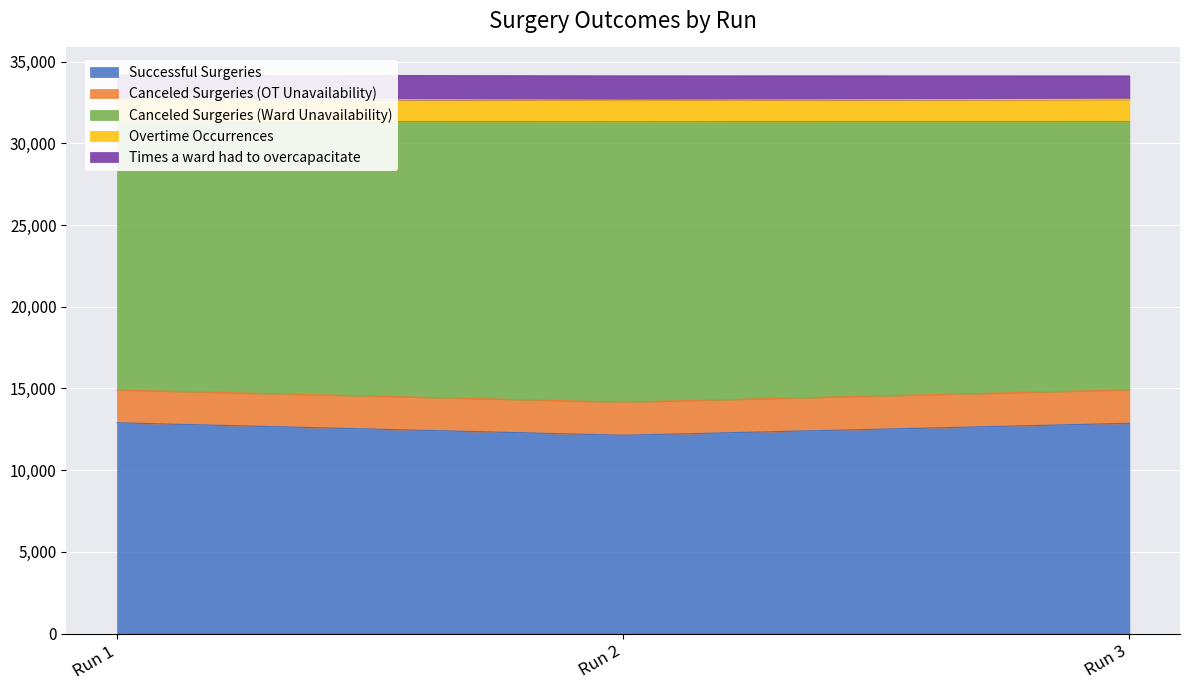

What is the minimum value shown in the chart?

12136